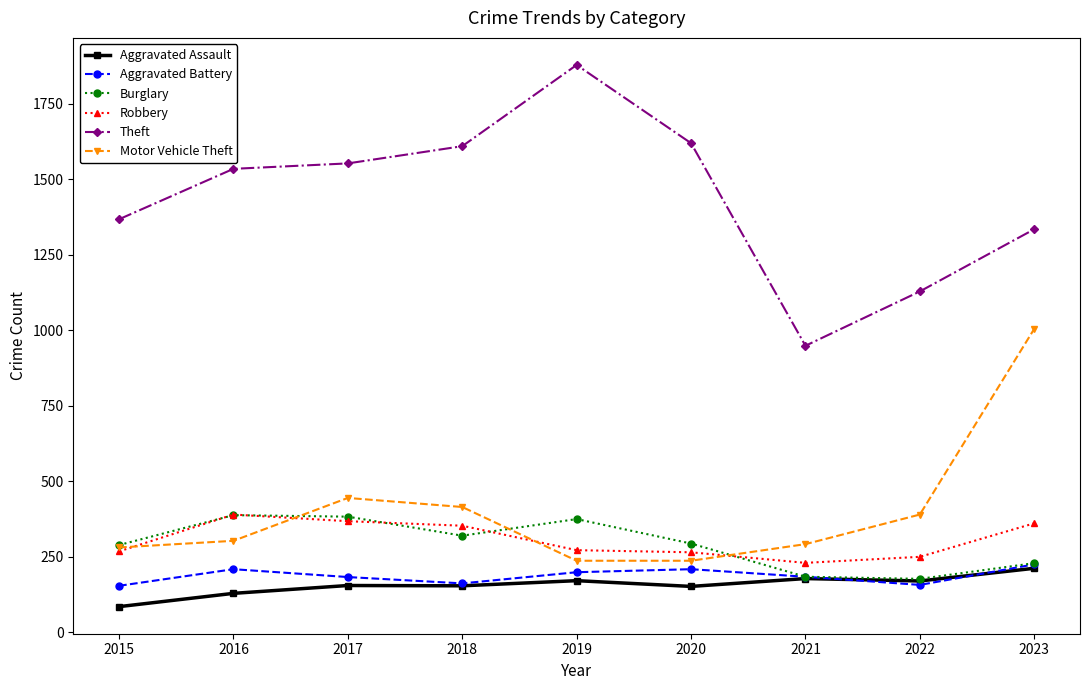

True or false: Aggravated Assault and Theft cross at least once.

False